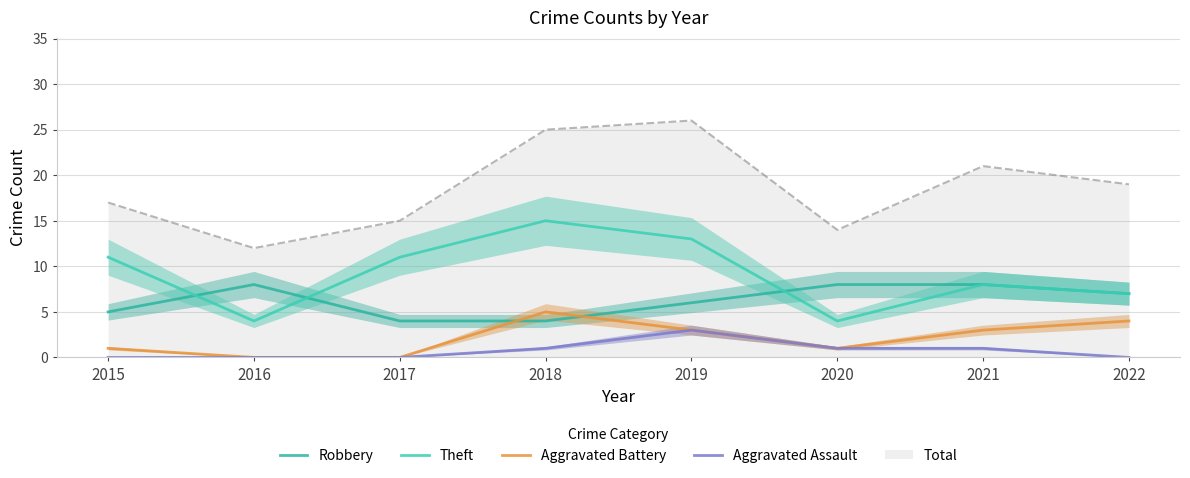

Reading left to right, transcribe all the data shown in this chart.

Robbery: 5	8	4	4	6	8	8	7
Theft: 11	4	11	15	13	4	8	7
Aggravated Battery: 1	0	0	5	3	1	3	4
Aggravated Assault: 0	0	0	1	3	1	1	0